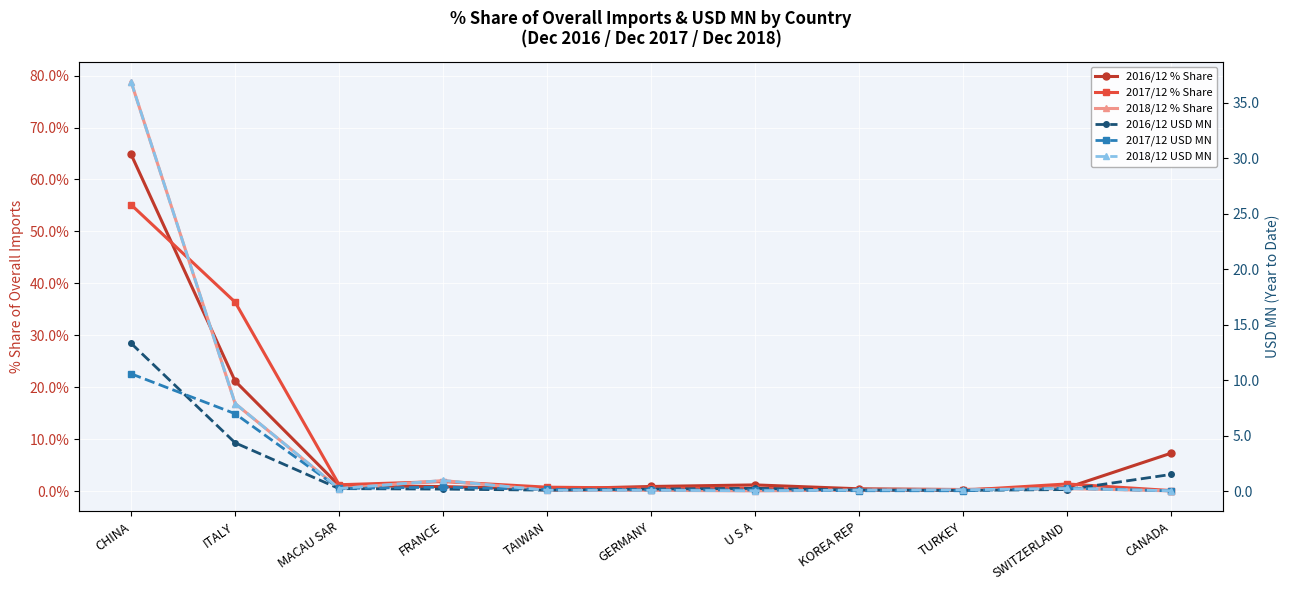

How many interior local valleys does the 2016/12 USD MN series have?

2